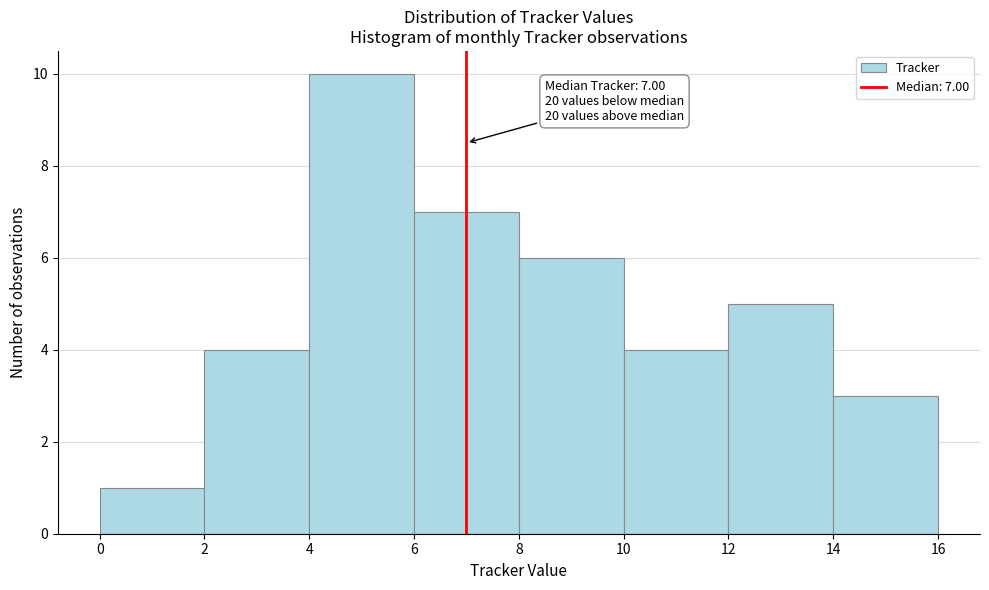

Over which range of the x-axis is the bar tallest?

4 to 6